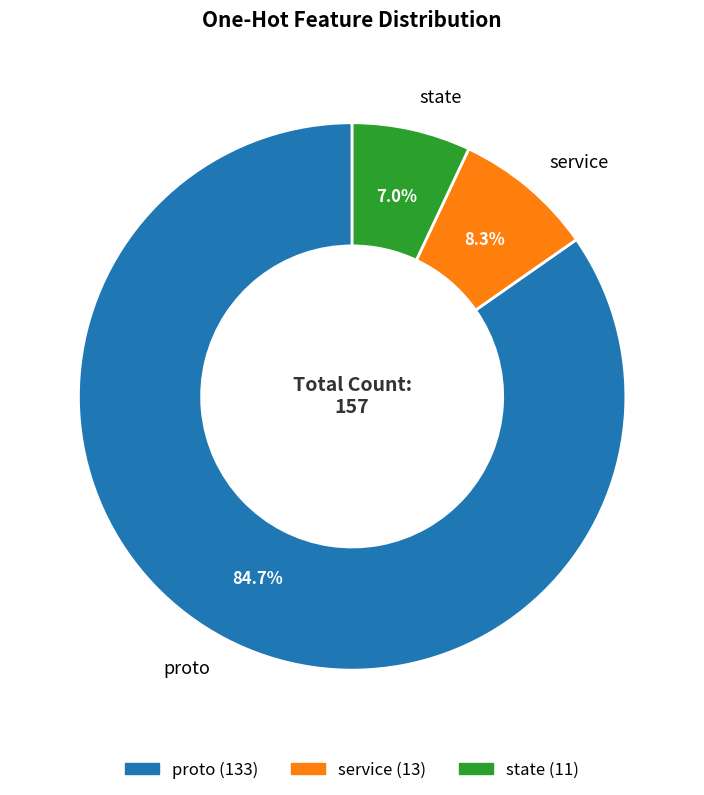

Rank the categories by value from lowest to highest.

state, service, proto